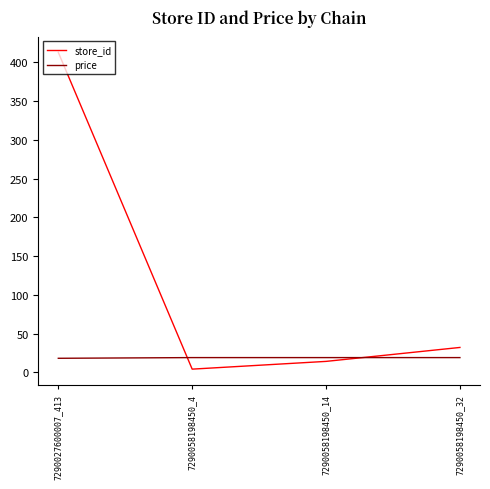

True or false: price and store_id intersect in this chart.

True